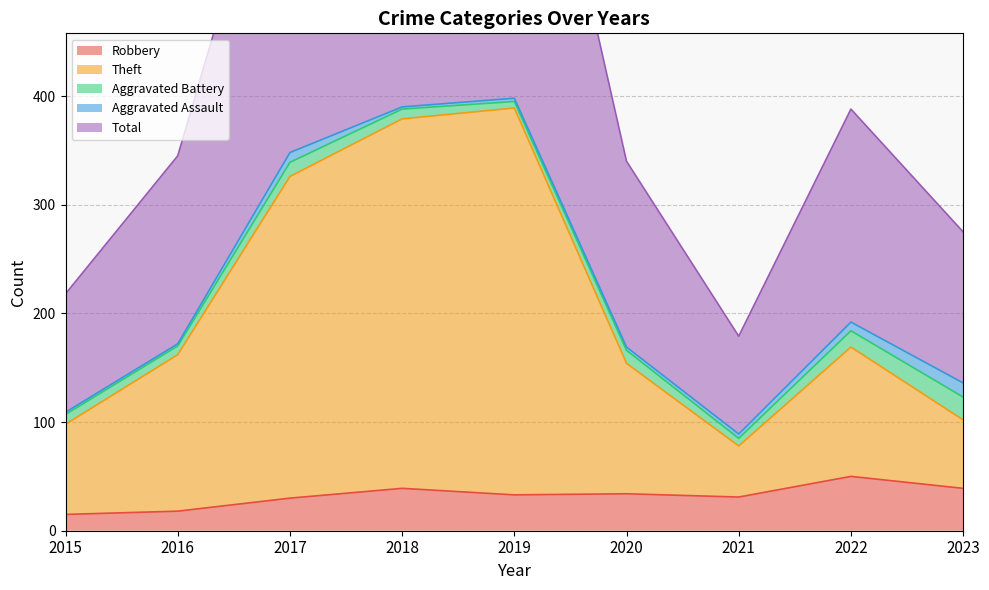

Between 2021 and 2022, which series saw the biggest shift?

Total